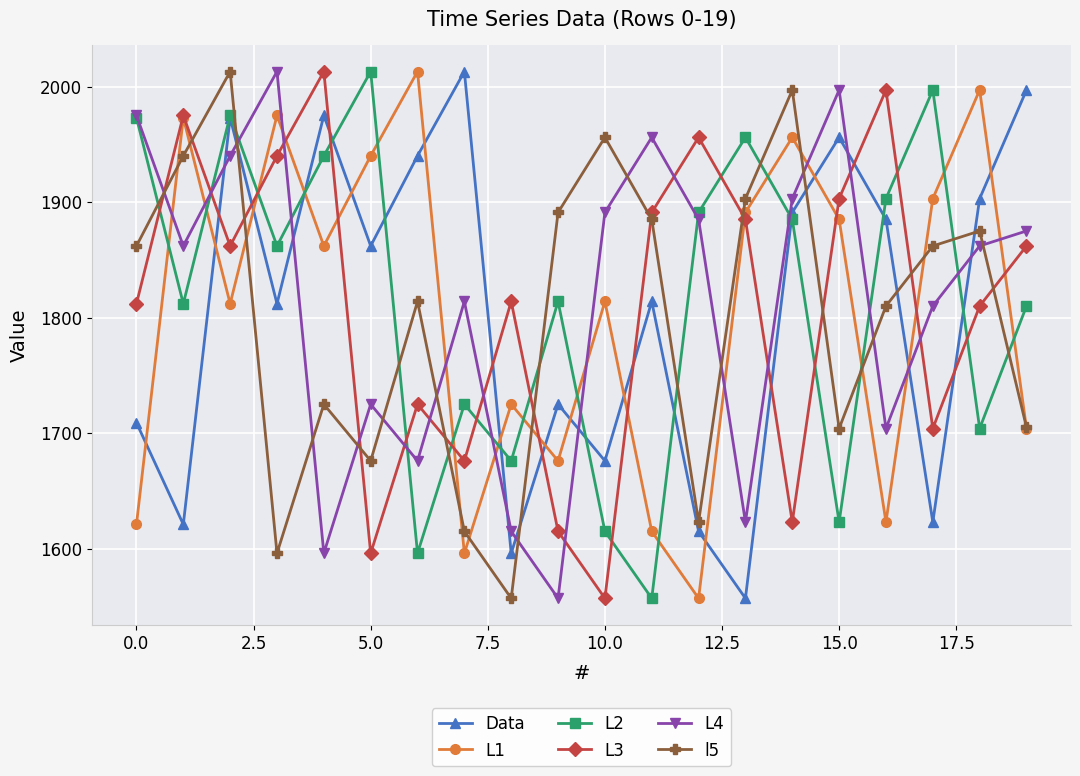

Does the chart display data point markers on the line(s)?

Yes